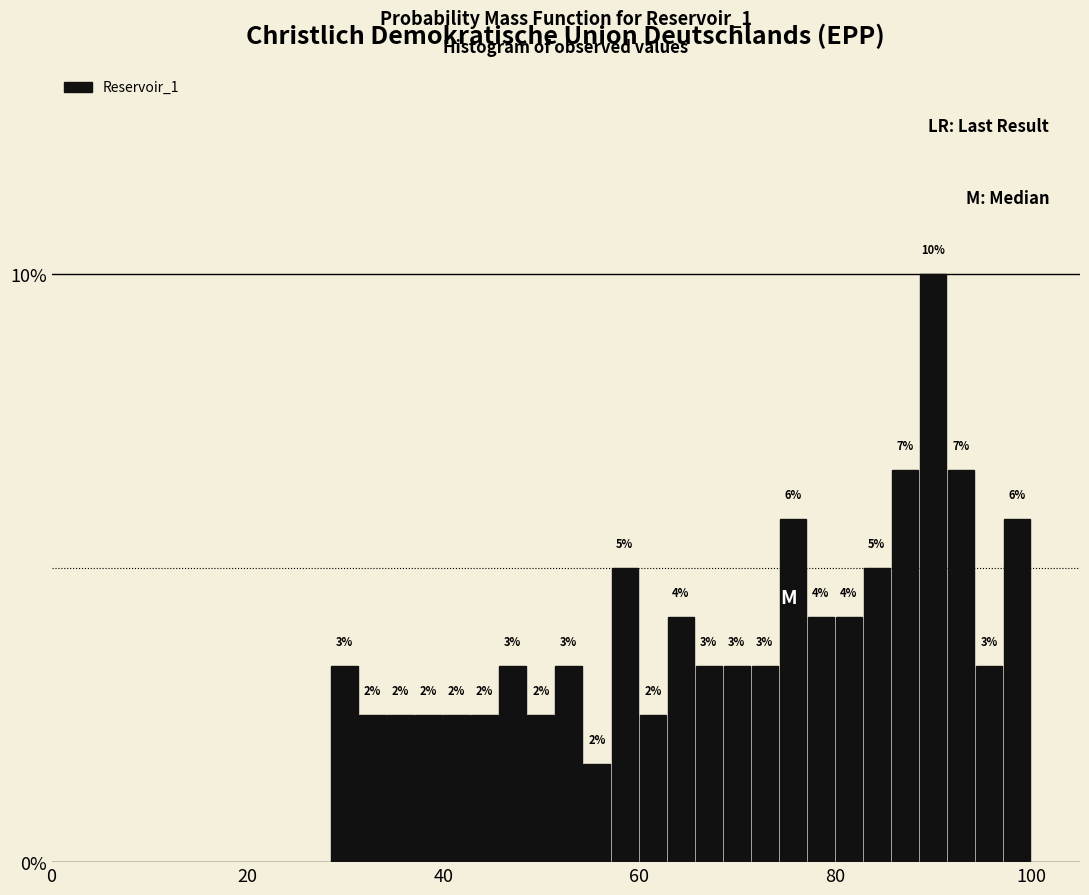

Around what value on the x-axis is the tallest bar? Give the approximate position of its centre, as read against the axis.

90